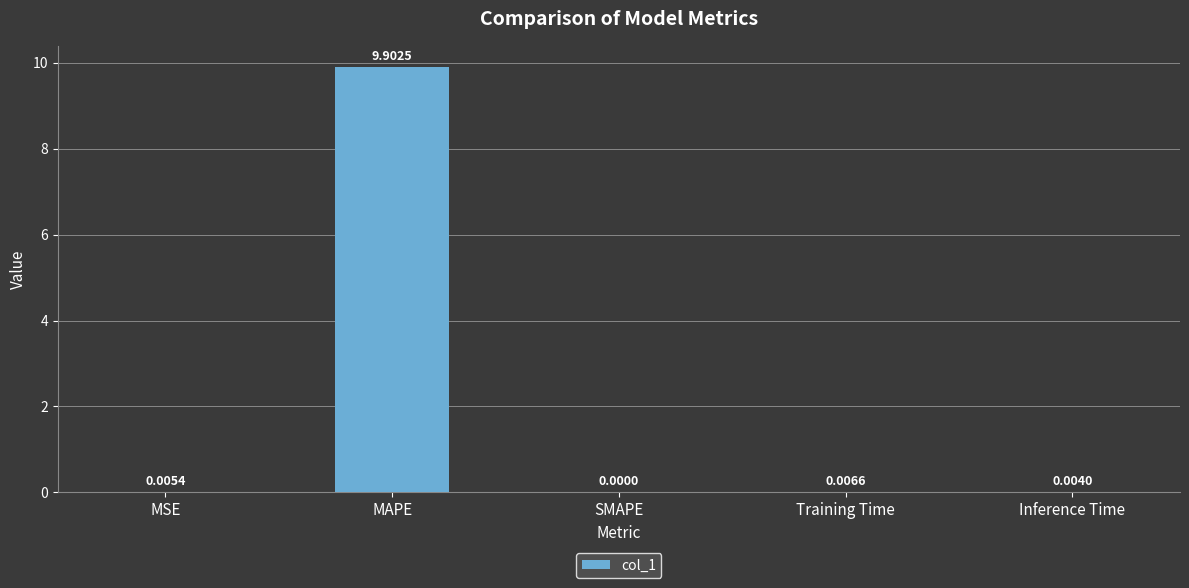

What is the sum of all values?

9.9